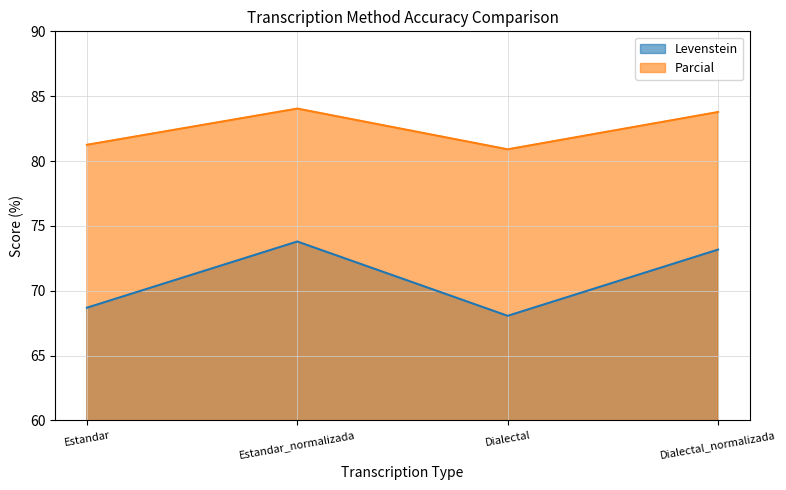

True or false: Levenstein has a value of 73.8 at Estandar_normalizada.

True